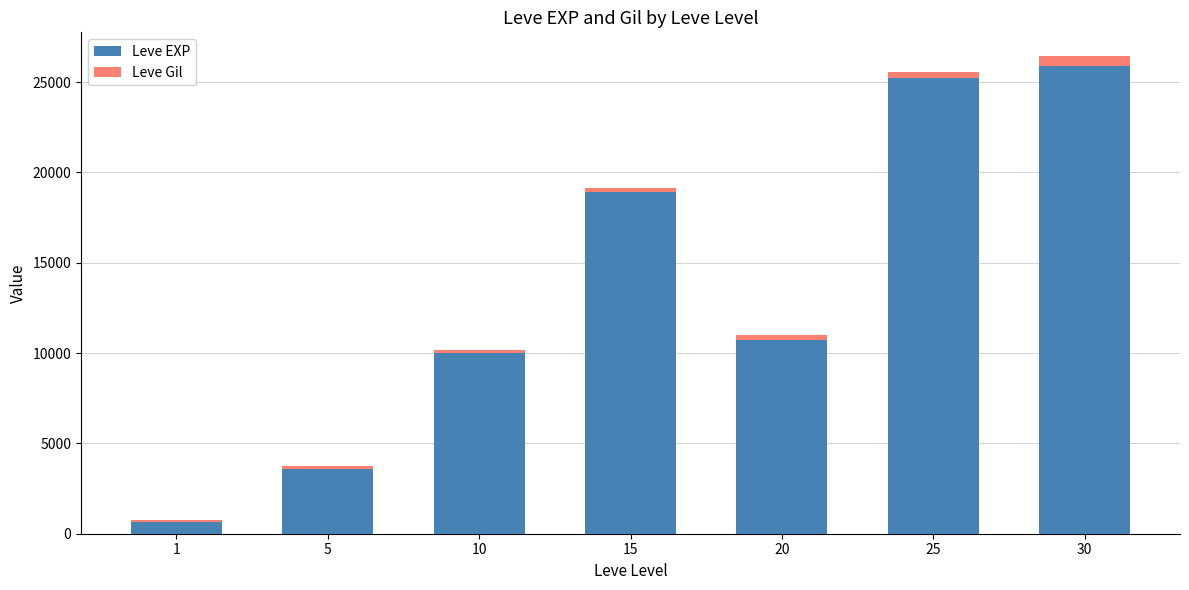

Reading right to left, list the values for the Leve EXP series.

30=25900	25=25250	20=10710	15=18910	10=9990	5=3600	1=630